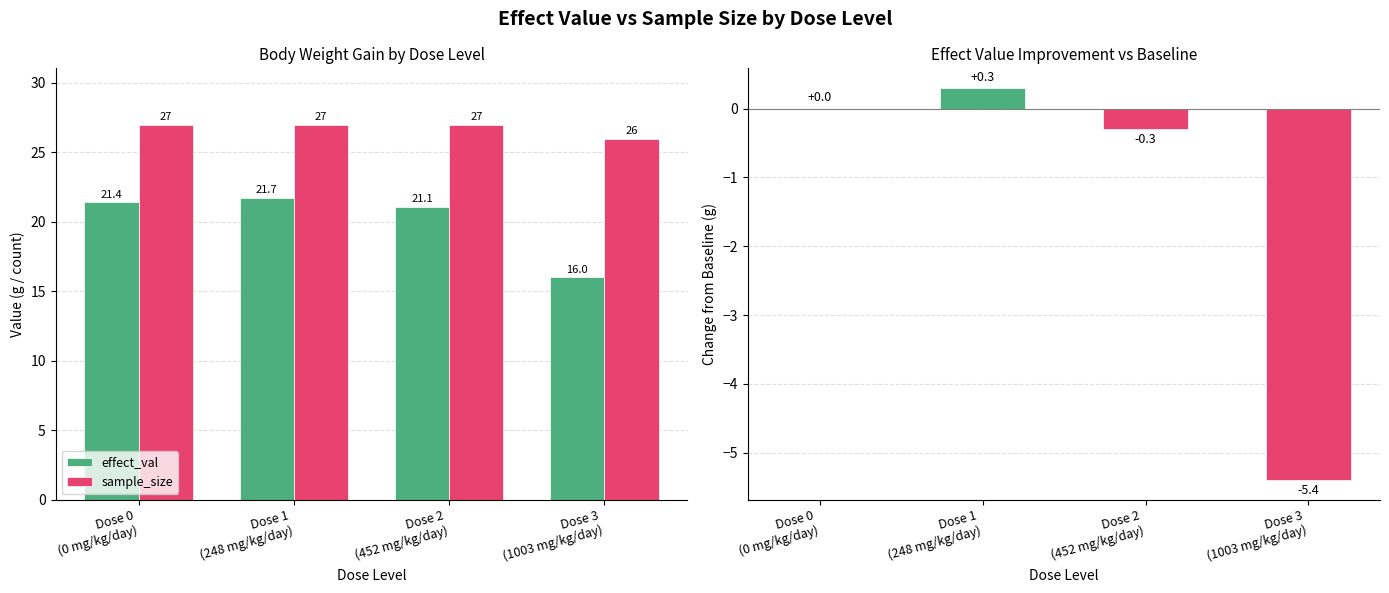

What is the spread (max minus min) of values at Dose 1
(248 mg/kg/day)?

26.7